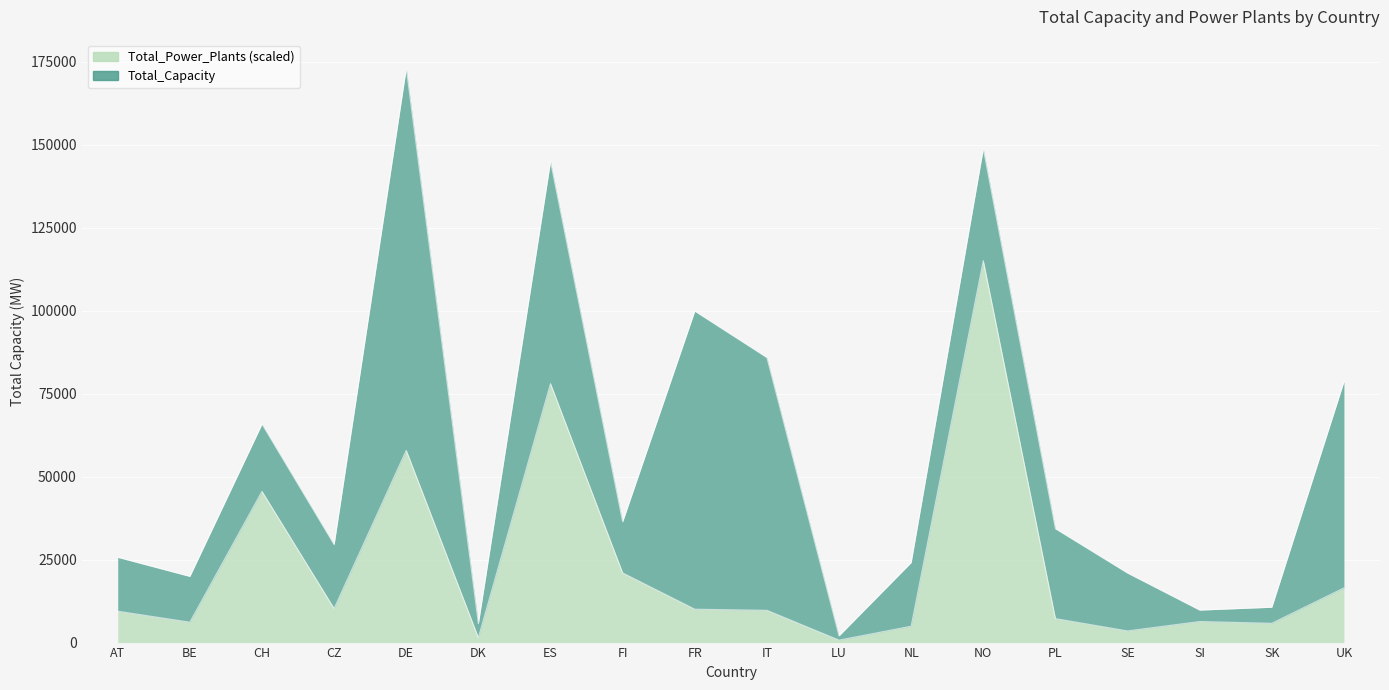

Rank the categories by value from highest to lowest.

NO, ES, DE, CH, FI, UK, CZ, FR, IT, AT, PL, SI, BE, SK, NL, SE, DK, LU